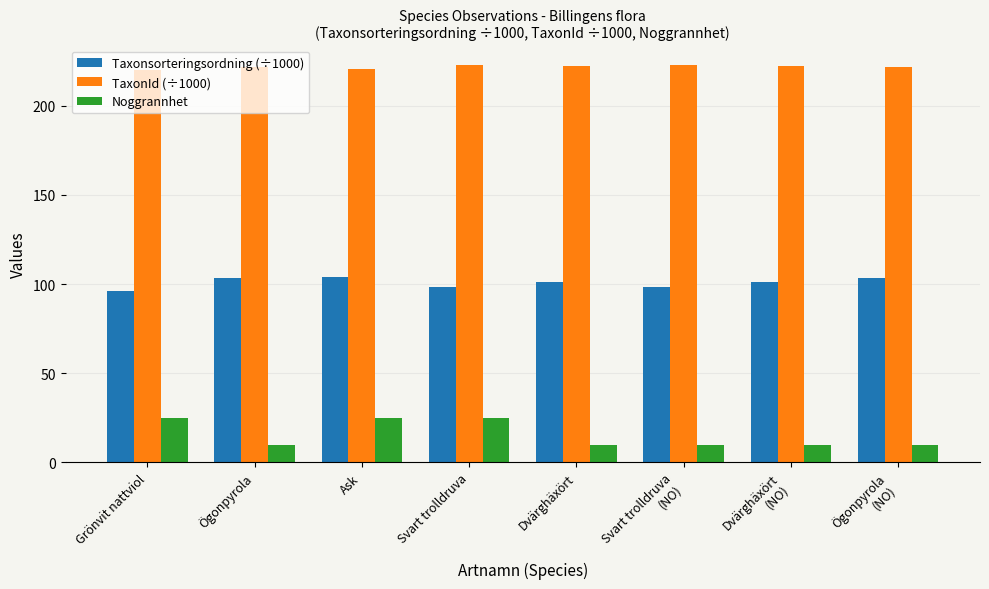

What is the minimum value shown in the chart?

10.0